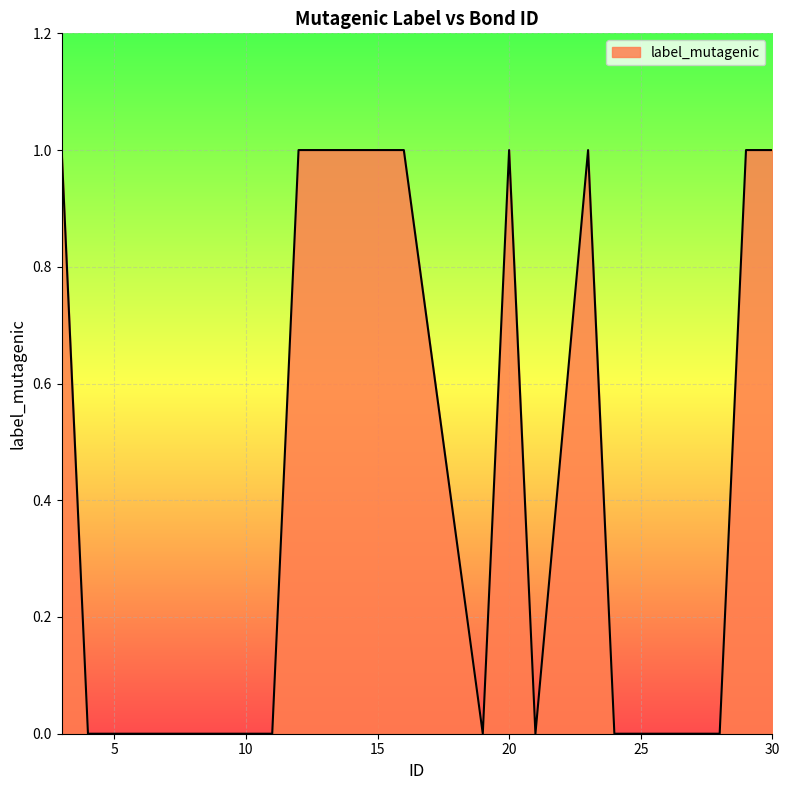

Reading left to right, transcribe all the data shown in this chart.

1	0	0	0	0	0	1	1	1	1	0	1	0	1	0	0	0	0	1	1